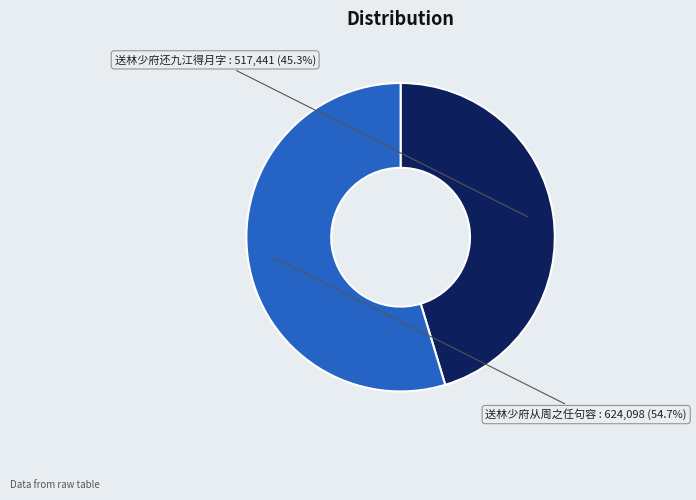

Which category has the smallest portion of the pie?

送林少府还九江得月字